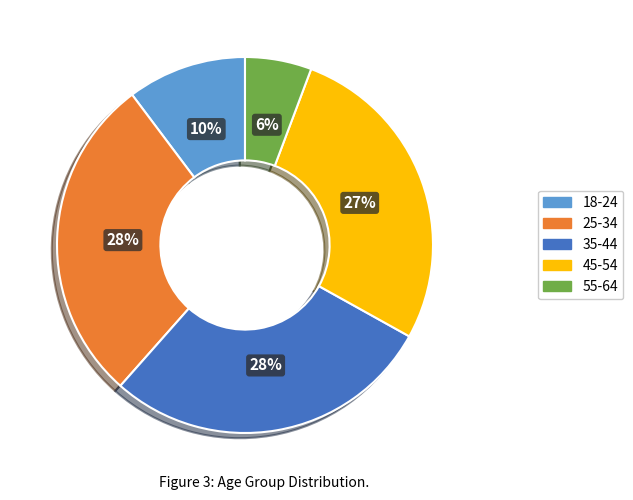

To the nearest percent, what is the average slice percentage?

20%